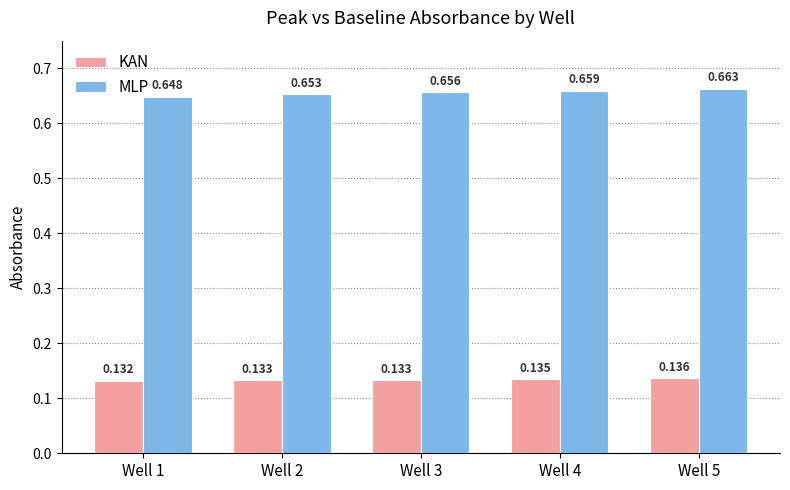

Between Well 1 and Well 3, which series saw the biggest shift?

MLP